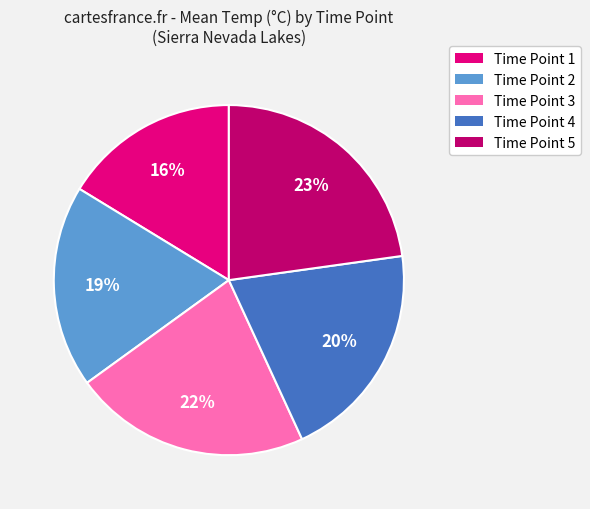

Approximately how many times larger is the value at Time Point 1 compared to Time Point 4?

0.8